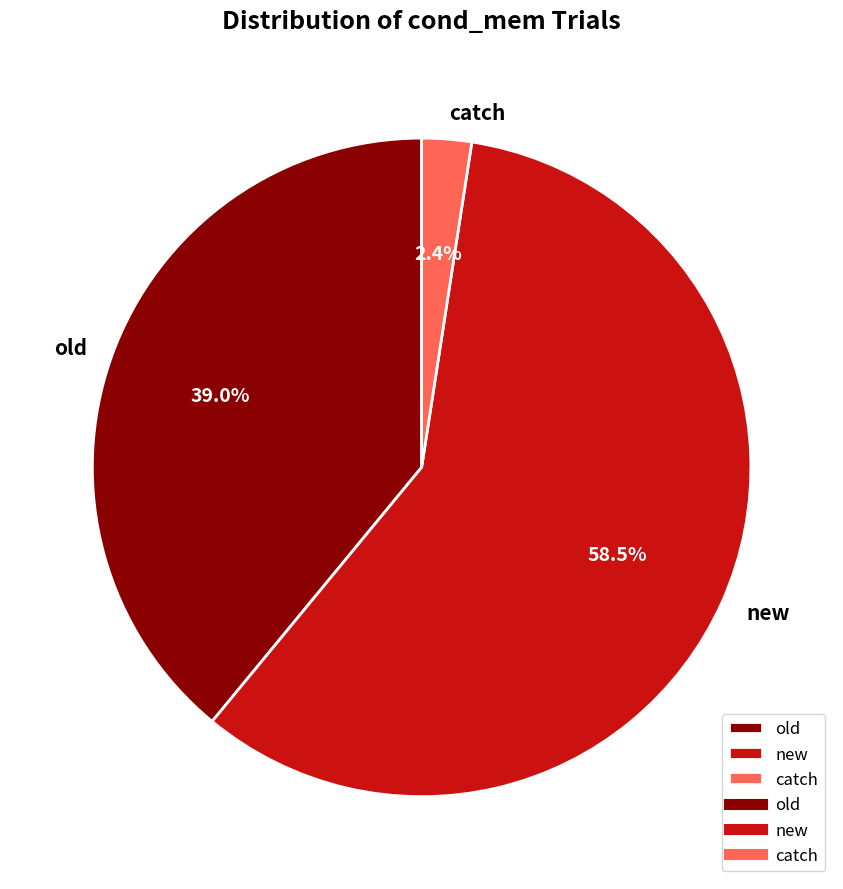

To the nearest percent, what percentage of the pie is catch?

2%